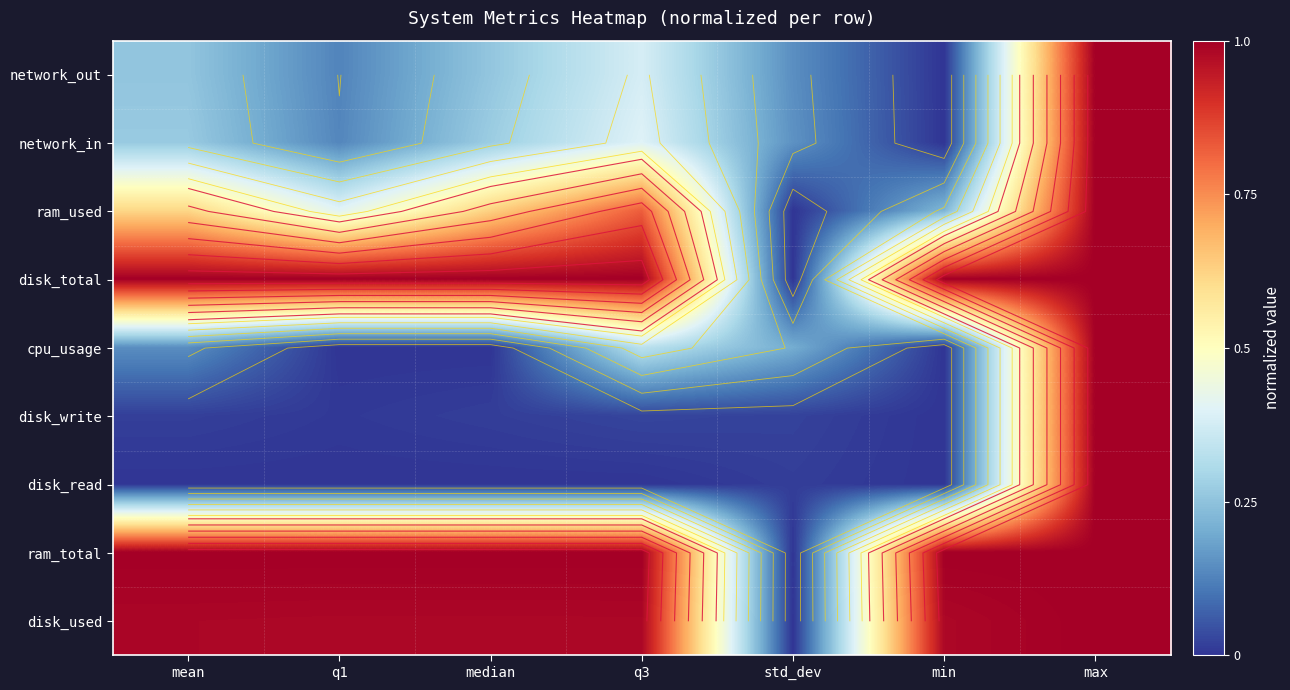

How many network_in values are between 0 and 1?

7